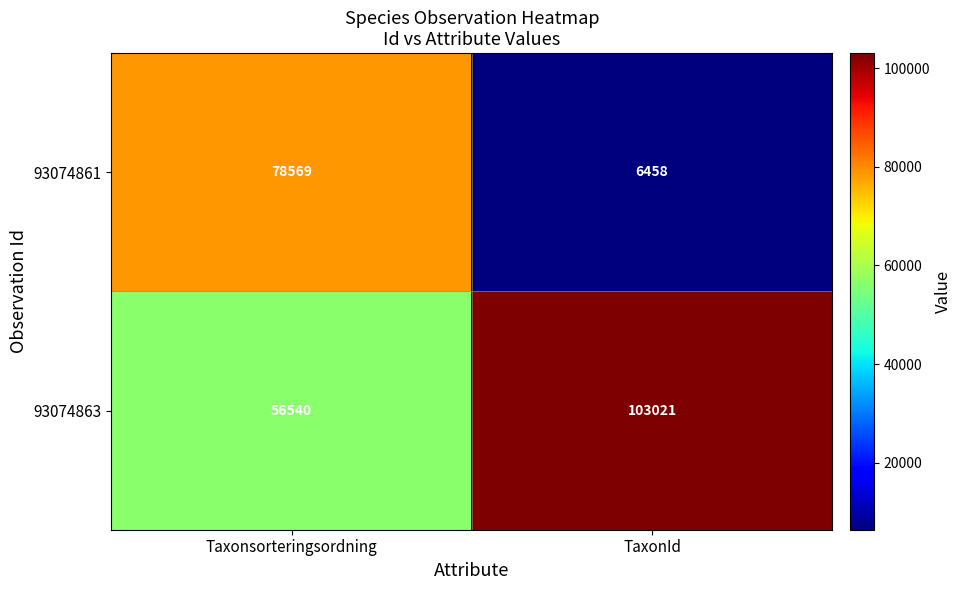

At which category is the sum across all series the highest?

Taxonsorteringsordning